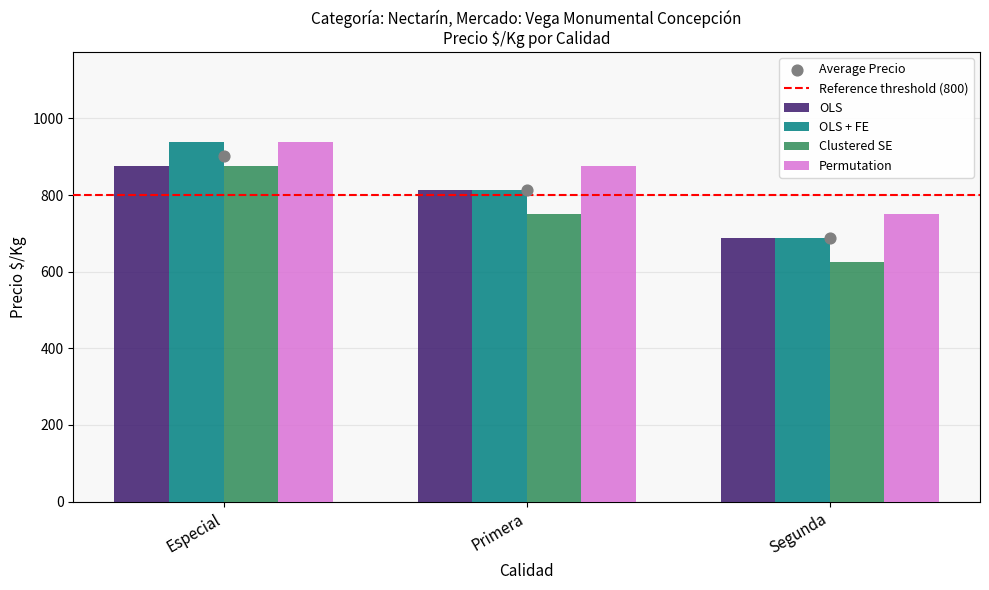

At which category is the sum across all series the highest?

Especial